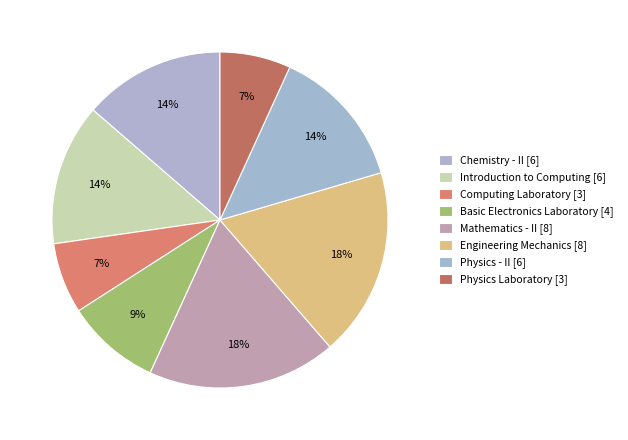

Rank the categories by value from lowest to highest.

Computing Laboratory (CS110), Physics Laboratory (PH110), Basic Electronics Laboratory (EE102), Chemistry - II (CH102), Introduction to Computing (CS101), Physics - II (PH102), Mathematics - II (MA102), Engineering Mechanics (ME101)